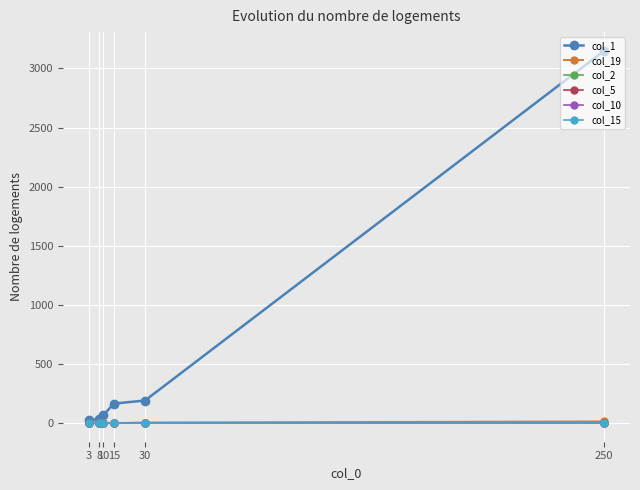

Which category has the highest value in the col_1 series?

250